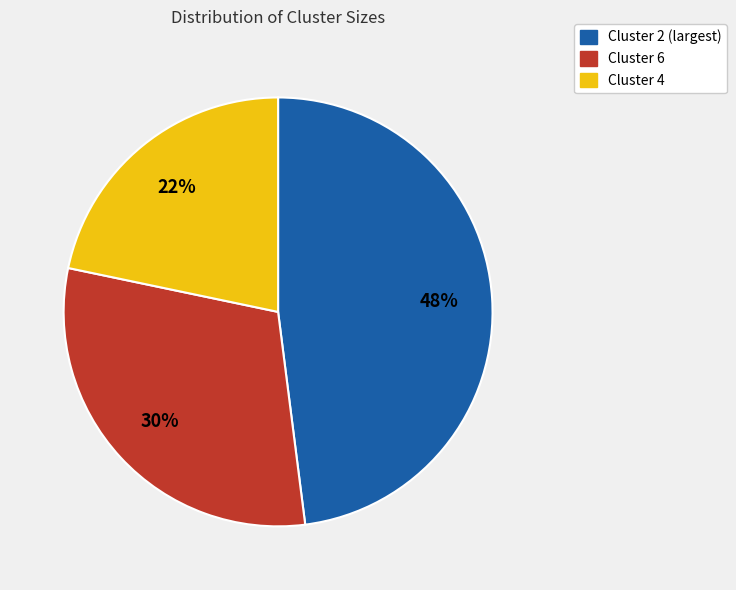

To the nearest percent, what is the average slice percentage?

33%